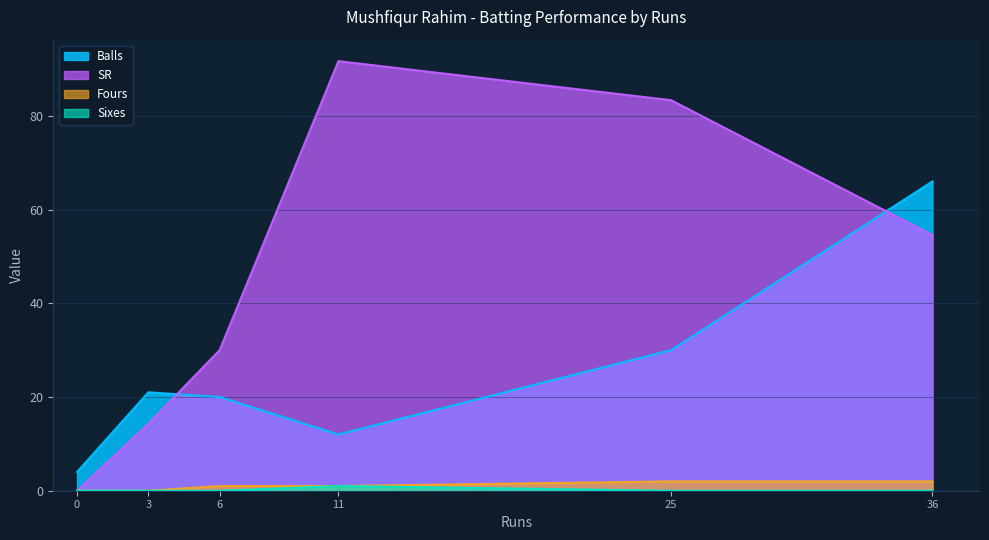

Count the number of categories in the chart.

6